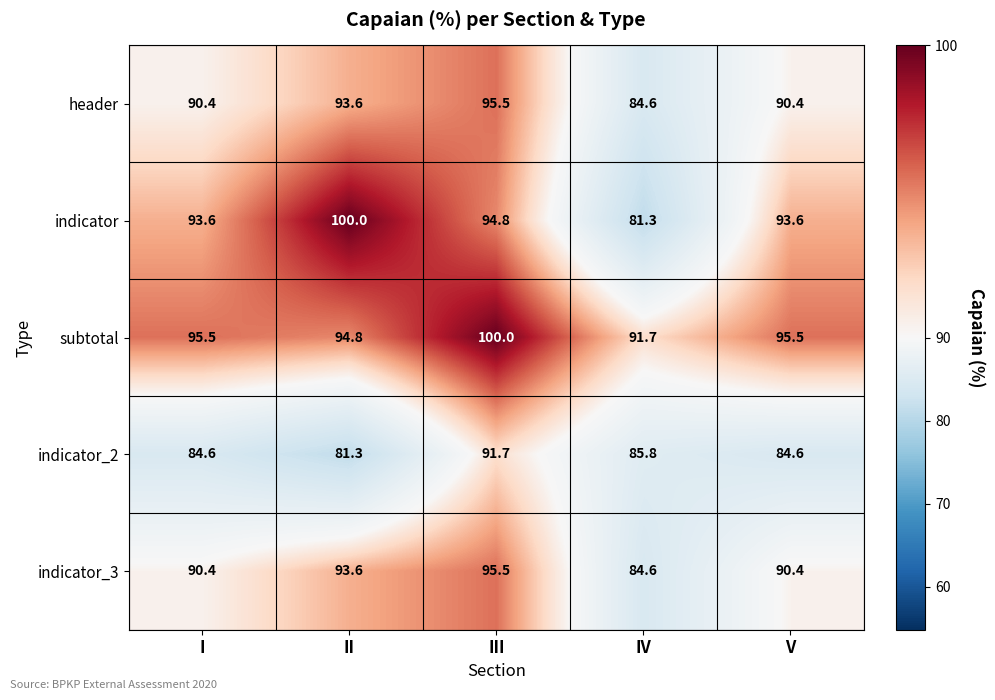

True or false: header has a value of 133.8 at V.

False